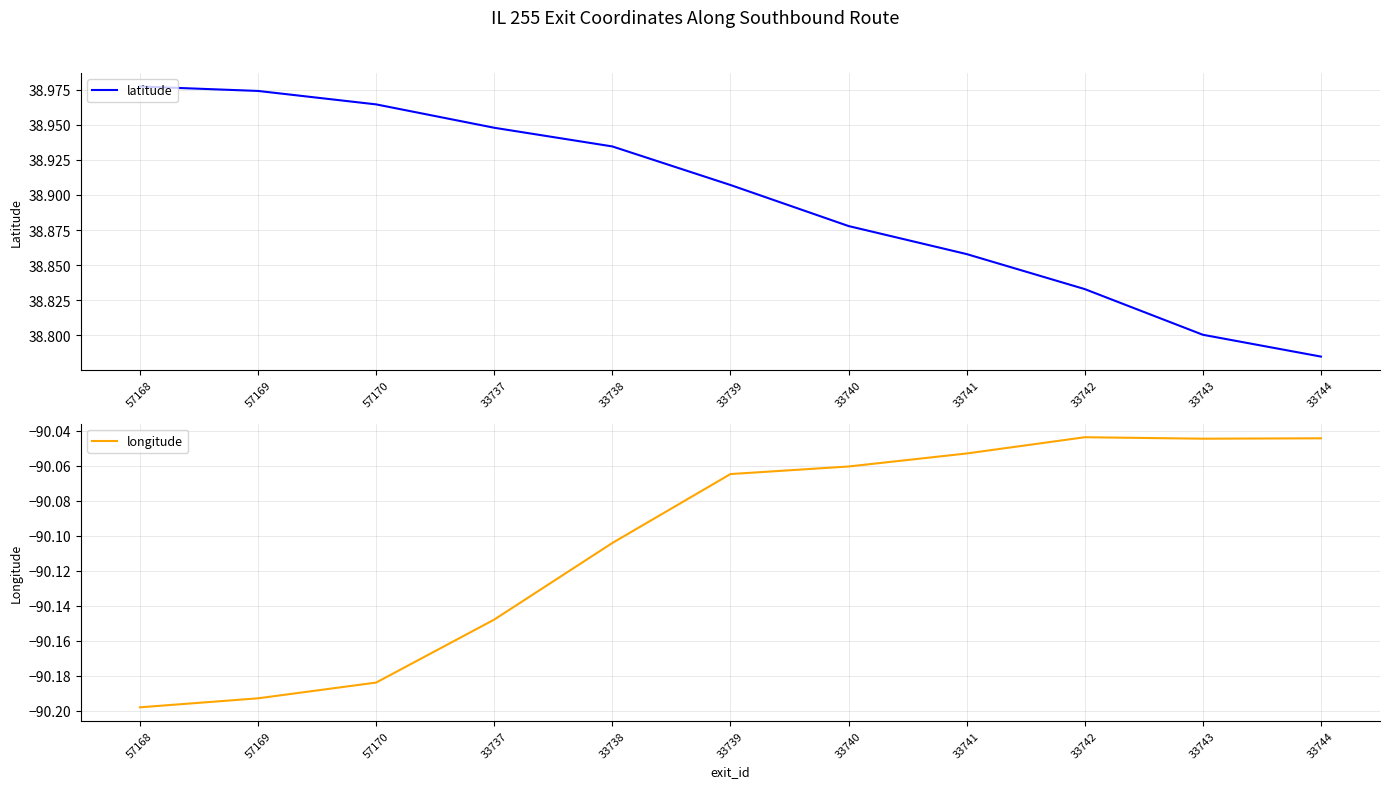

In longitude, how many points are higher than both neighbors (excluding endpoints)?

1